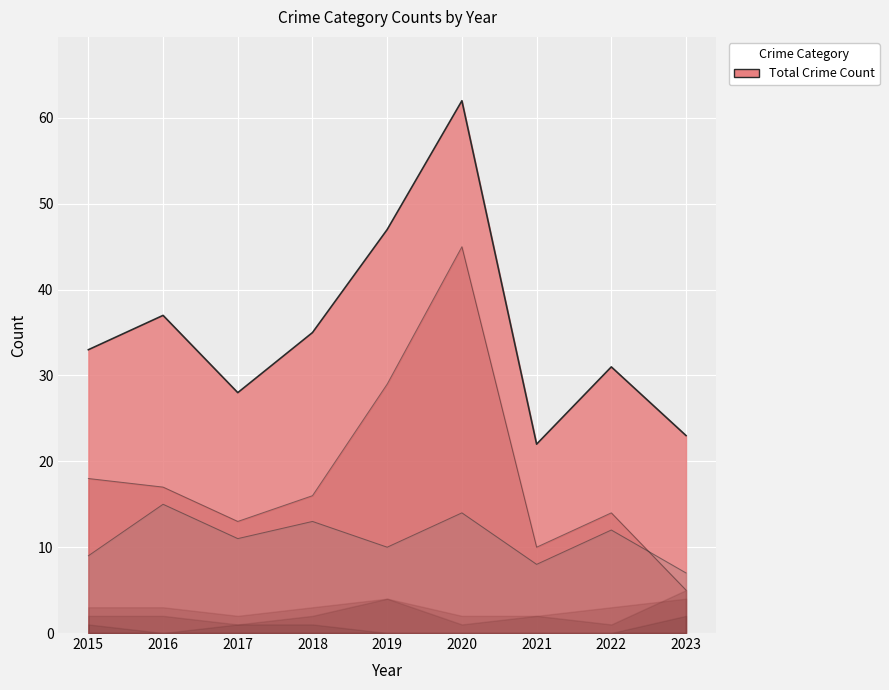

Which category has the highest value across all series?

2020